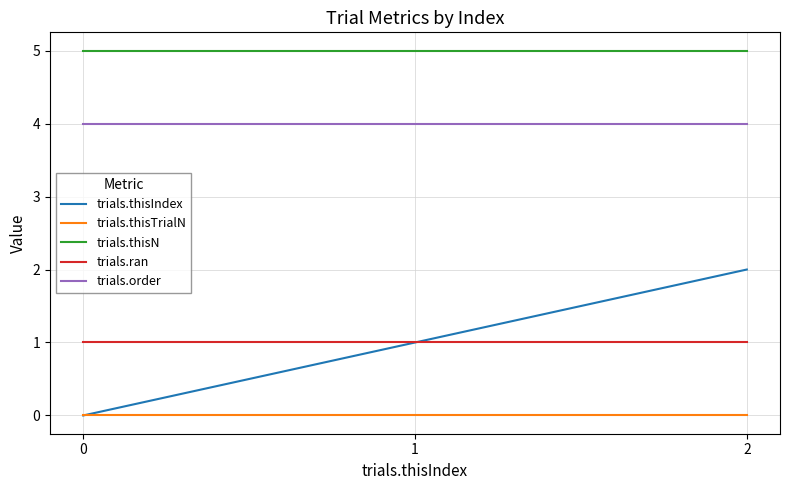

Which series has the largest total across all categories?

trials.thisN